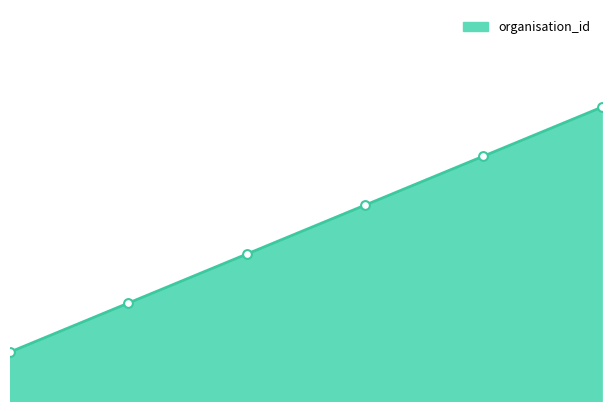

Does the chart have visible grid lines?

No